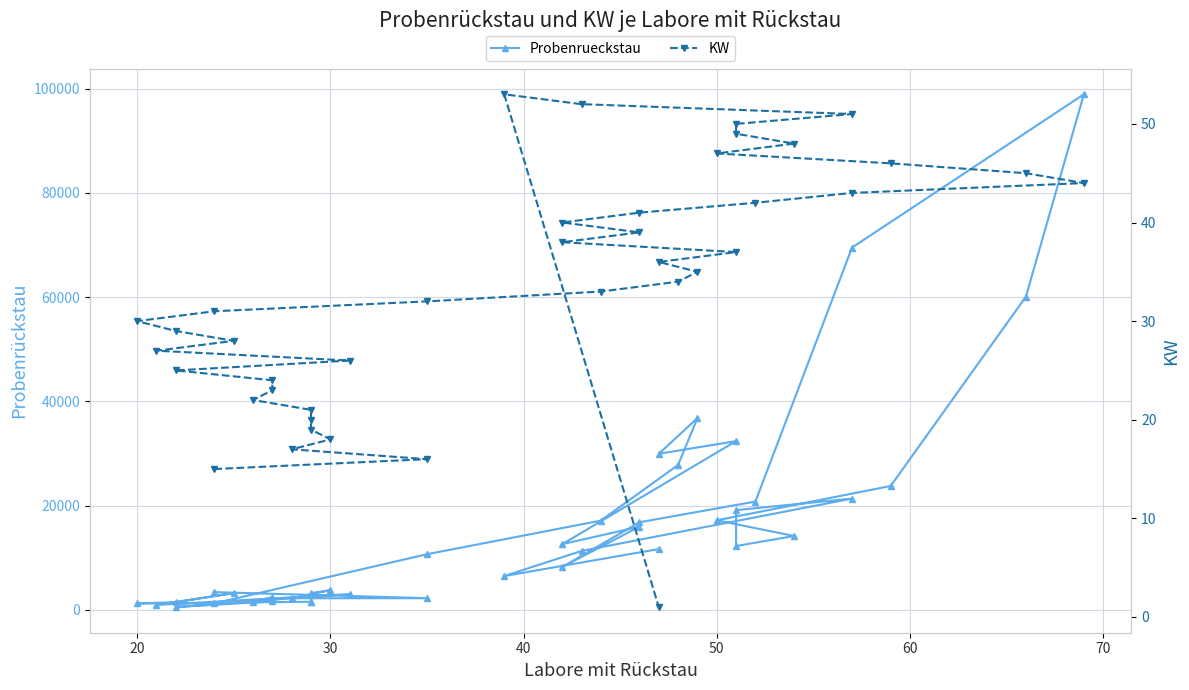

What are all the series names shown in the legend?

Probenrueckstau, KW